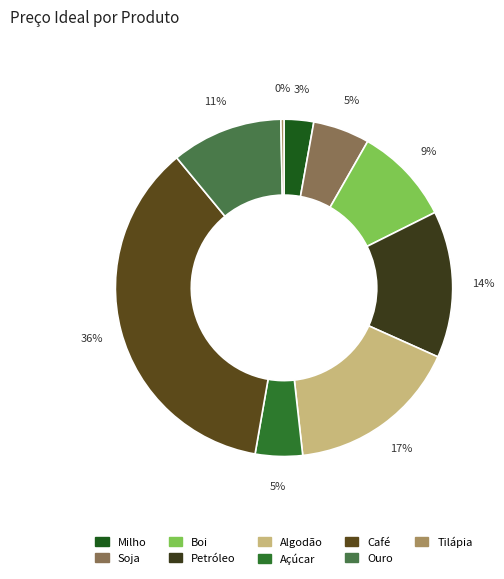

To the nearest percent, what is the combined percentage of Petróleo and Açúcar?

19%